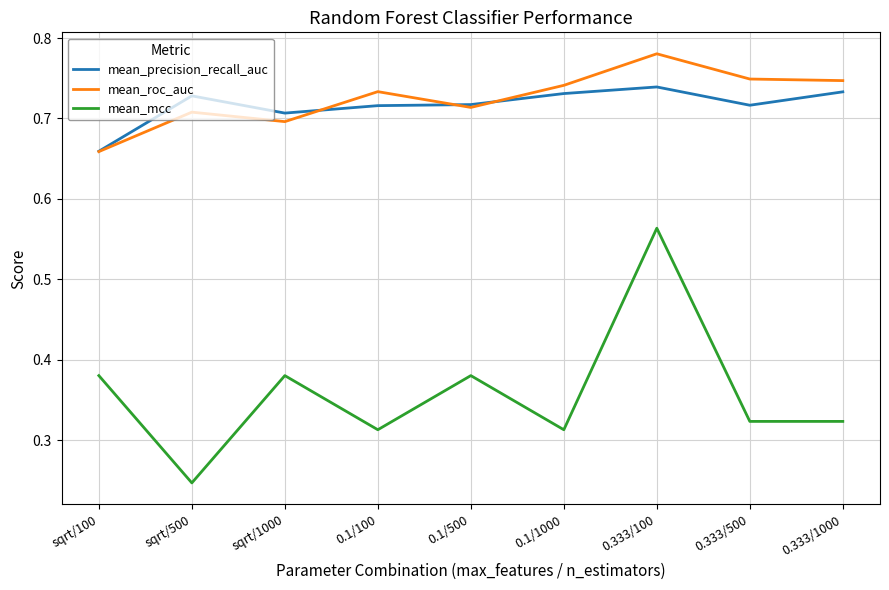

What is the sum of all mean_precision_recall_auc values?

6.4